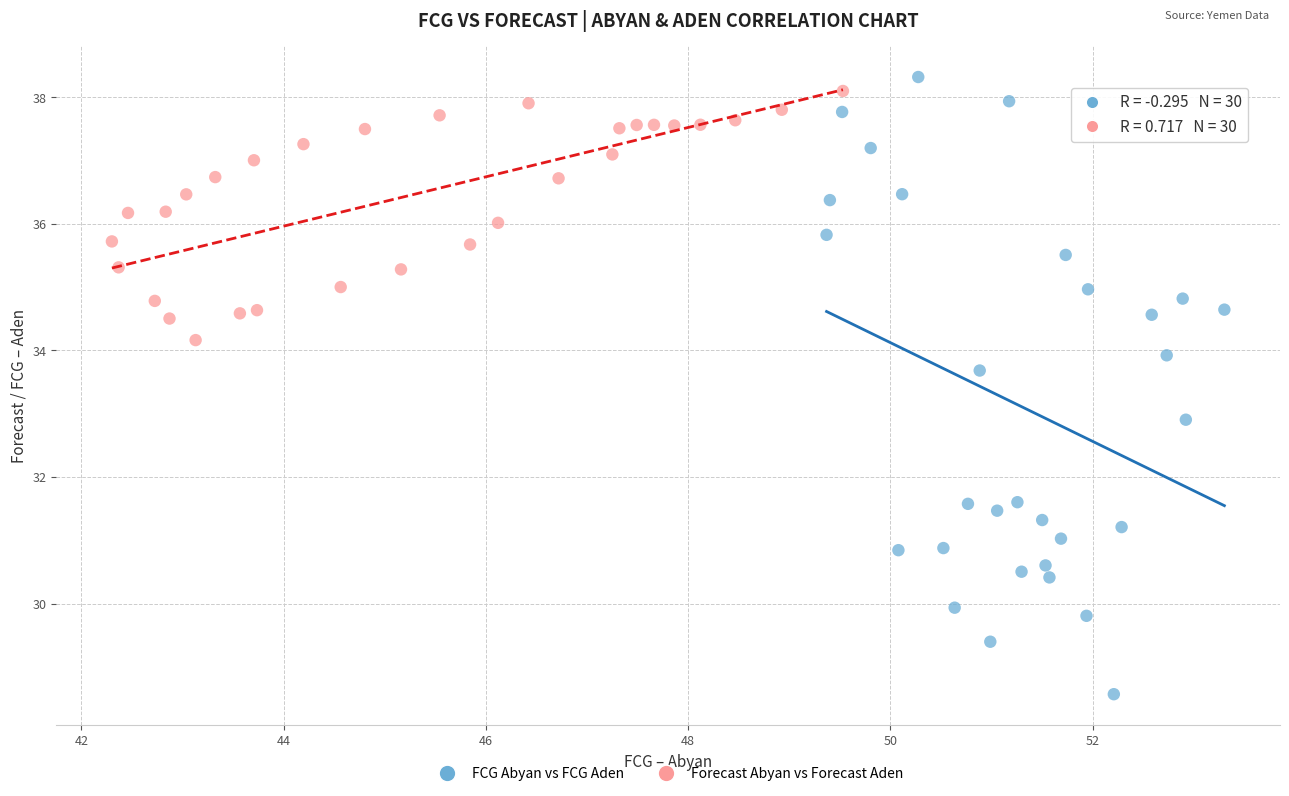

Which series has the widest spread of Y values?

FCG Abyan vs FCG Aden